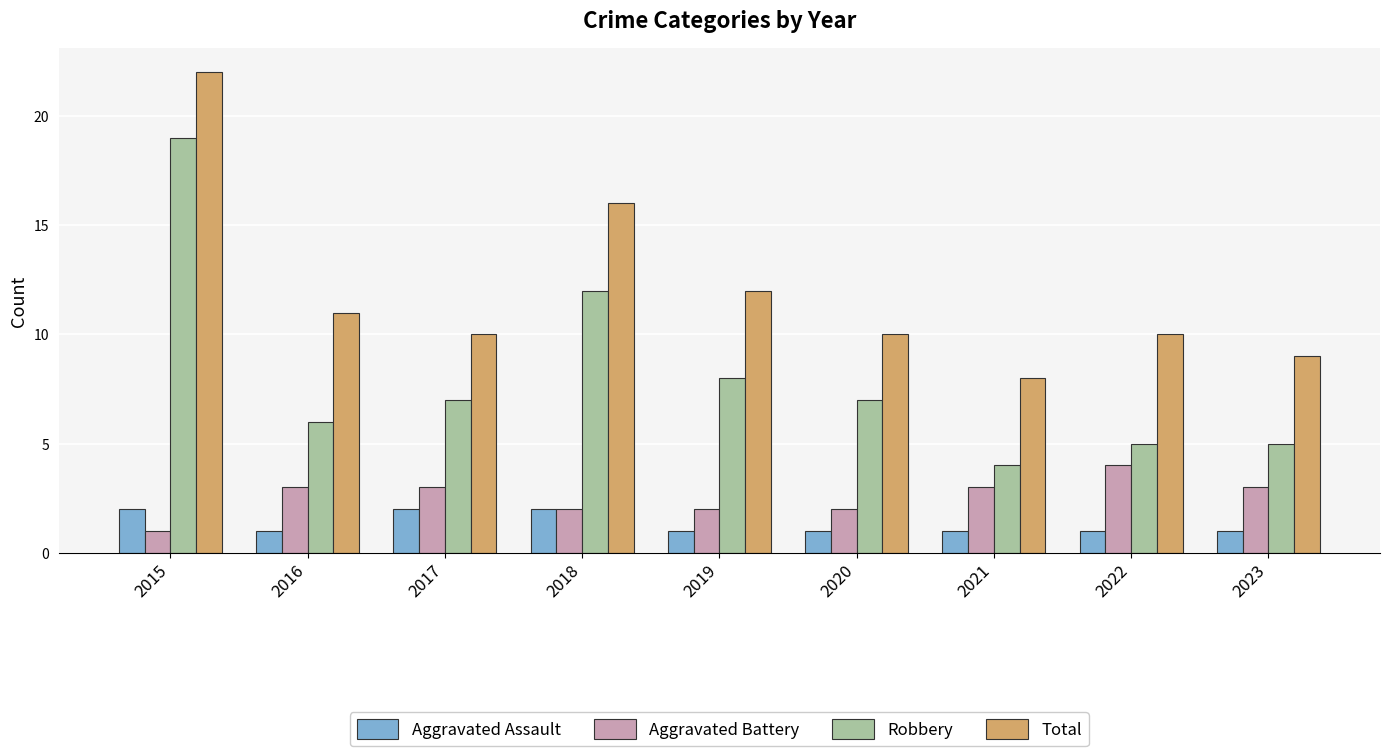

Reading right to left, list all the values displayed in this chart.

Aggravated Assault: 2023=1	2022=1	2021=1	2020=1	2019=1	2018=2	2017=2	2016=1	2015=2
Aggravated Battery: 2023=3	2022=4	2021=3	2020=2	2019=2	2018=2	2017=3	2016=3	2015=1
Robbery: 2023=5	2022=5	2021=4	2020=7	2019=8	2018=12	2017=7	2016=6	2015=19
Total: 2023=9	2022=10	2021=8	2020=10	2019=12	2018=16	2017=10	2016=11	2015=22